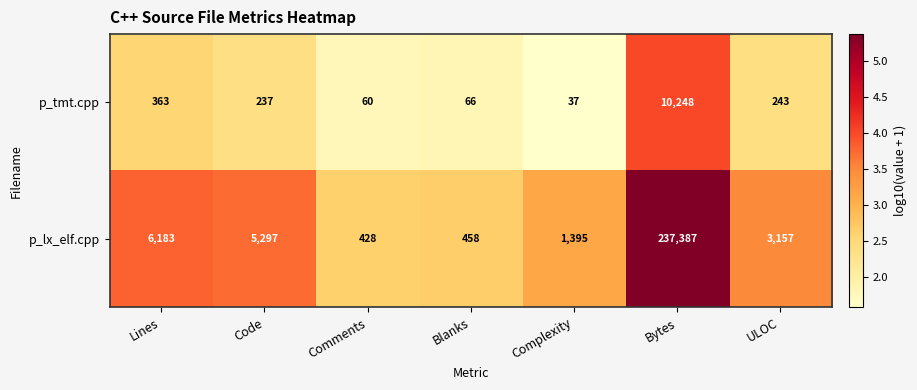

List the series in order of their overall mean, highest first.

p_lx_elf.cpp, p_tmt.cpp